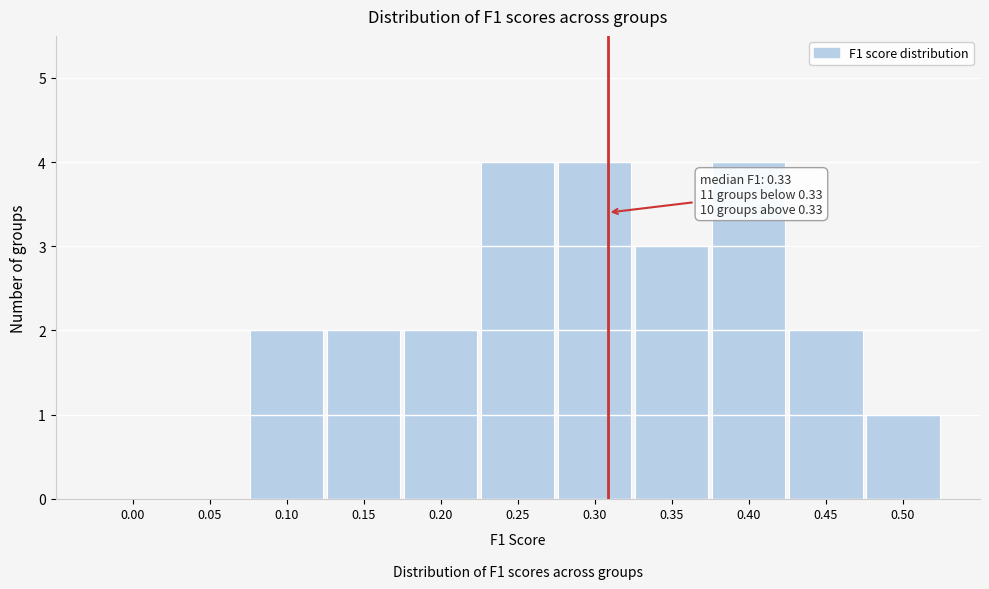

Reading left to right, transcribe all the data shown in this chart.

0.00=0	0.05=0	0.10=2	0.15=2	0.20=2	0.25=4	0.30=4	0.35=3	0.40=4	0.45=2	0.50=1